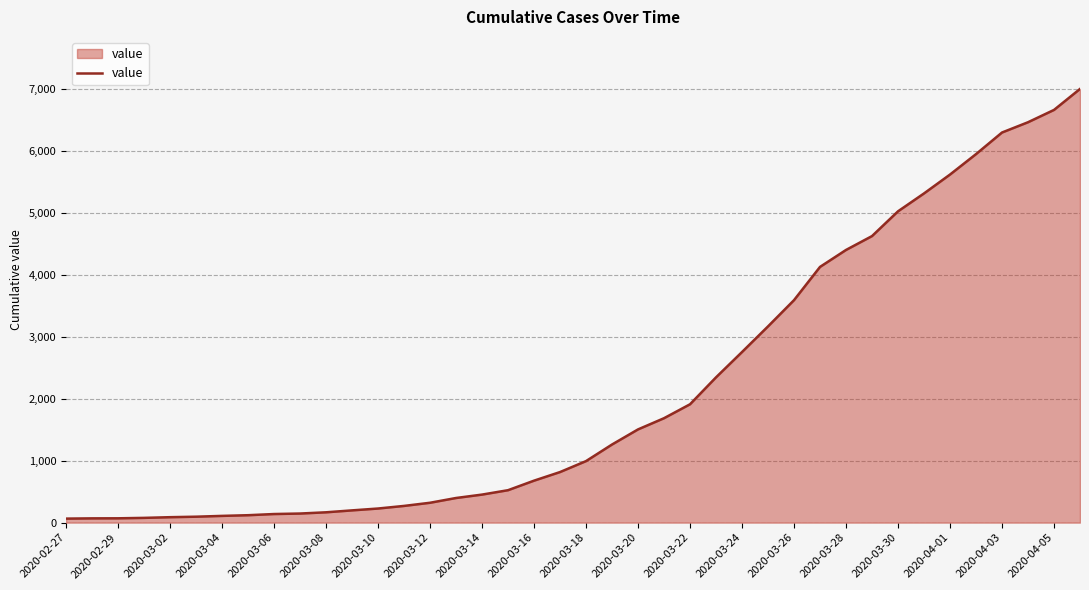

What is the greatest value displayed?

7006